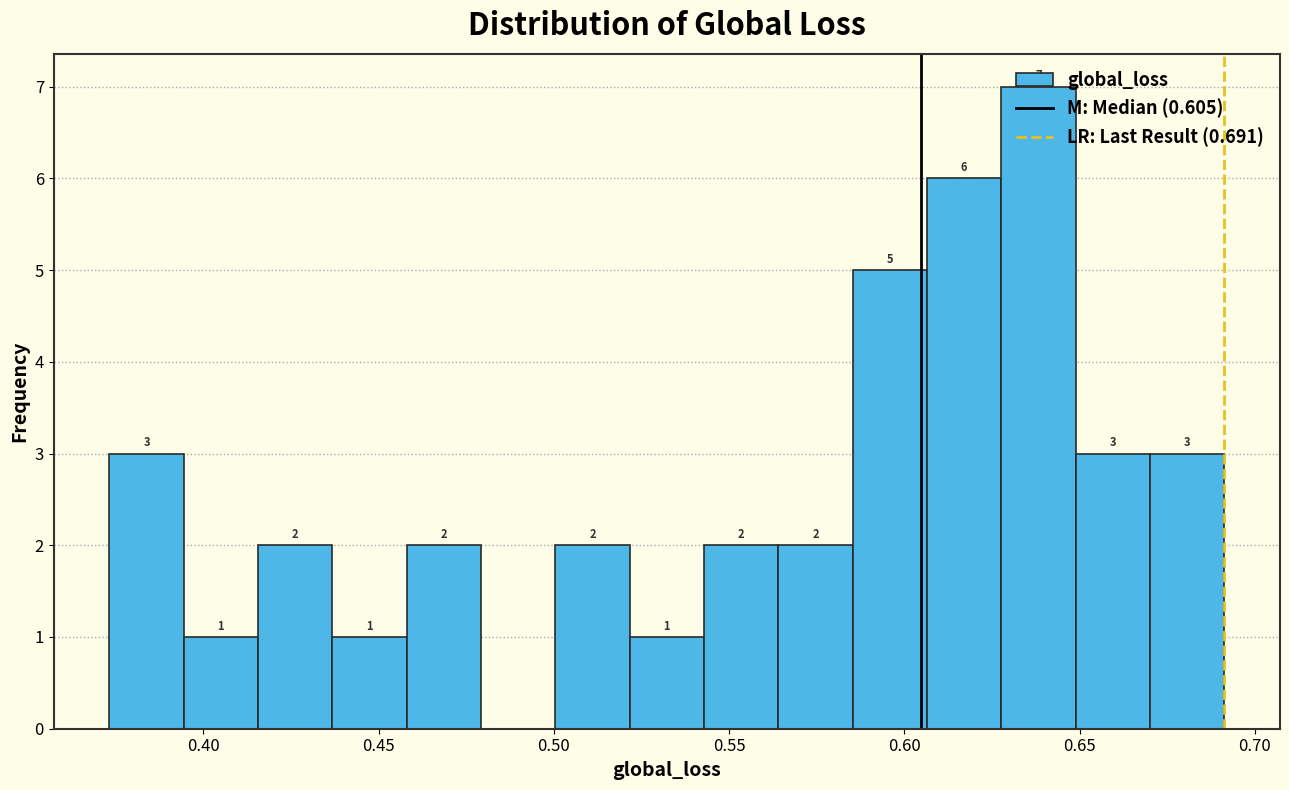

Over which range of the x-axis is the bar tallest?

0.630 to 0.650